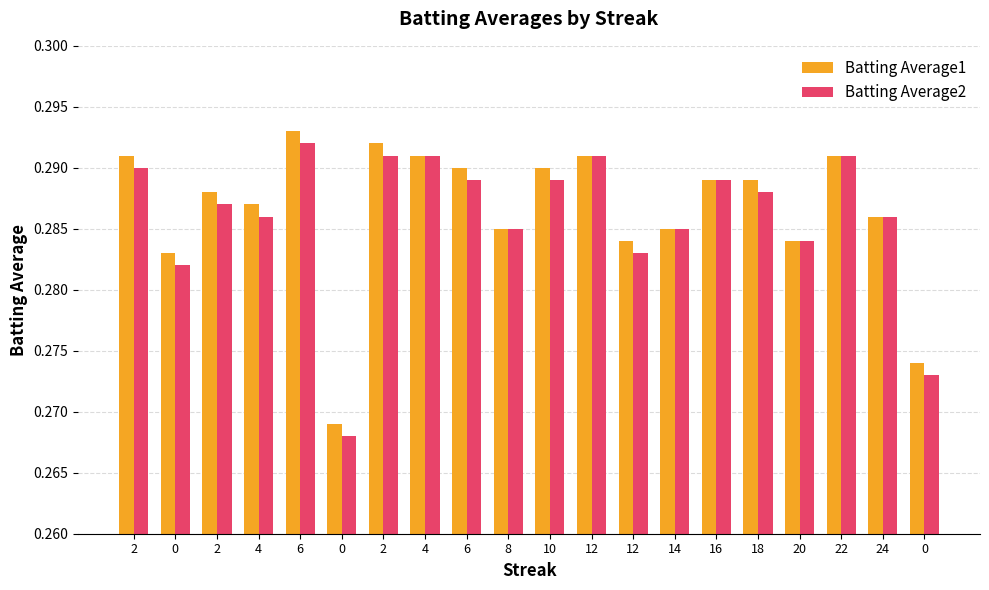

At which category is the sum across all series the highest?

6